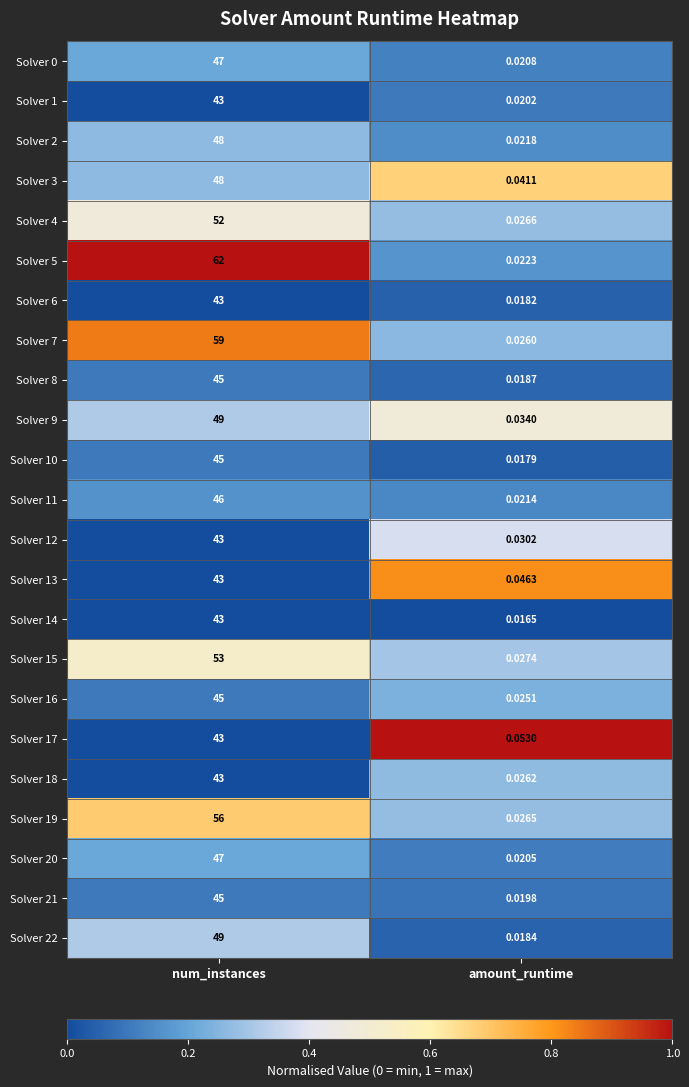

Rank the categories by Solver 4 value from highest to lowest.

num_instances, amount_runtime